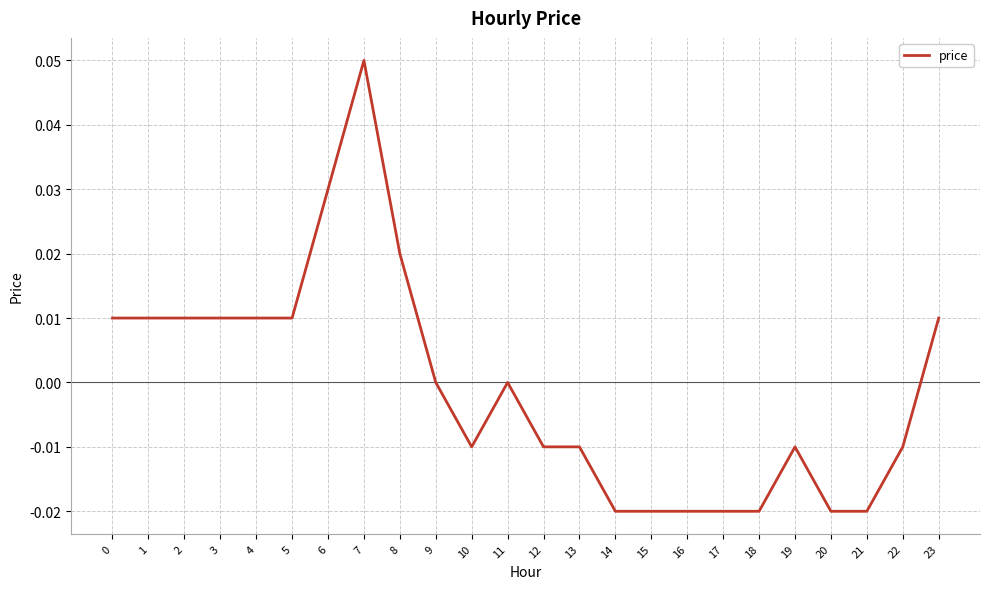

True or false: the data shows -0.0 at 16.

True